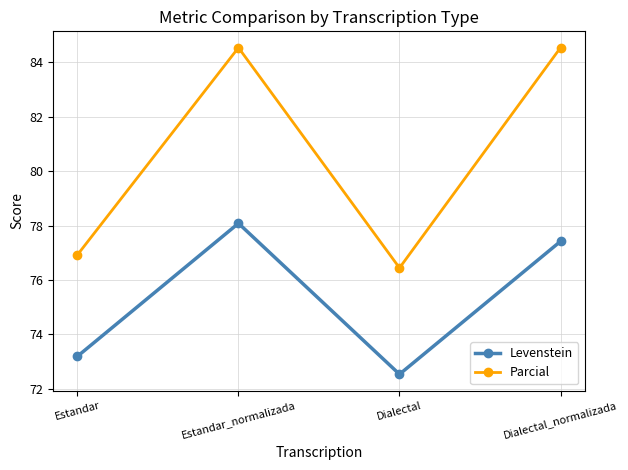

At which category does the chart reach its minimum across all series?

Dialectal